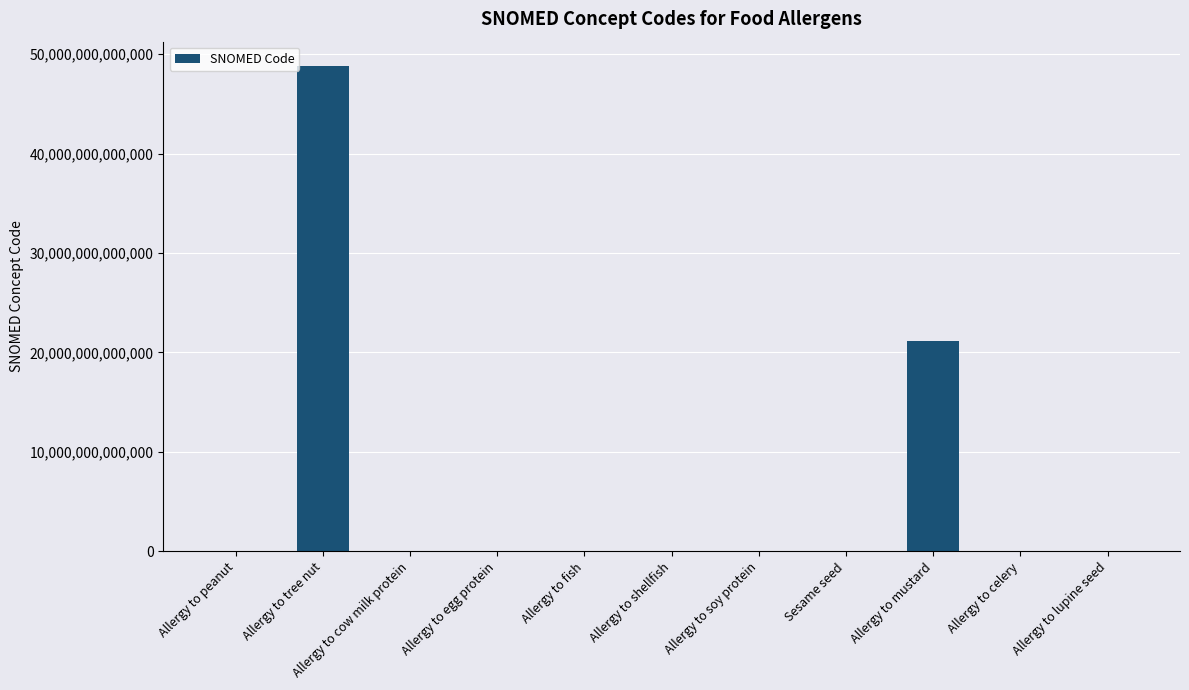

At which label is the value closest to 24410546027056?

Allergy to mustard